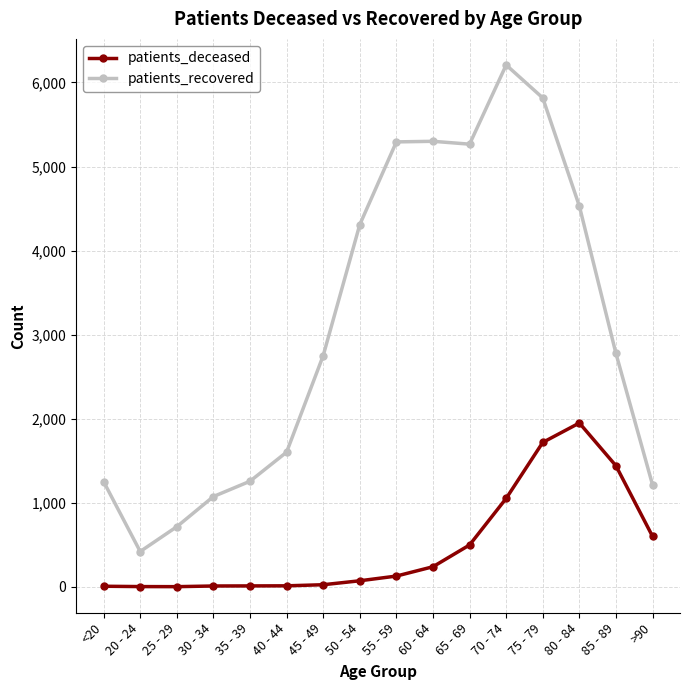

Which series has the largest range (max minus min)?

patients_recovered